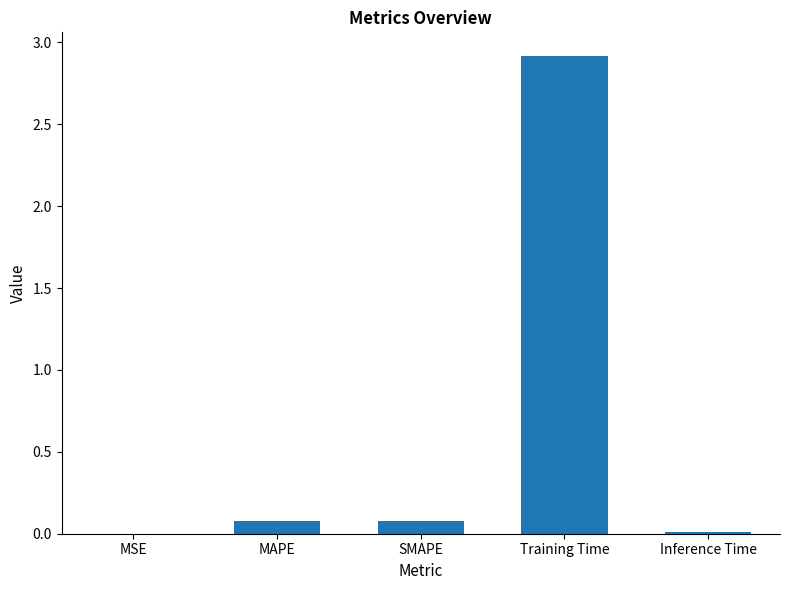

What is the greatest value displayed?

2.9